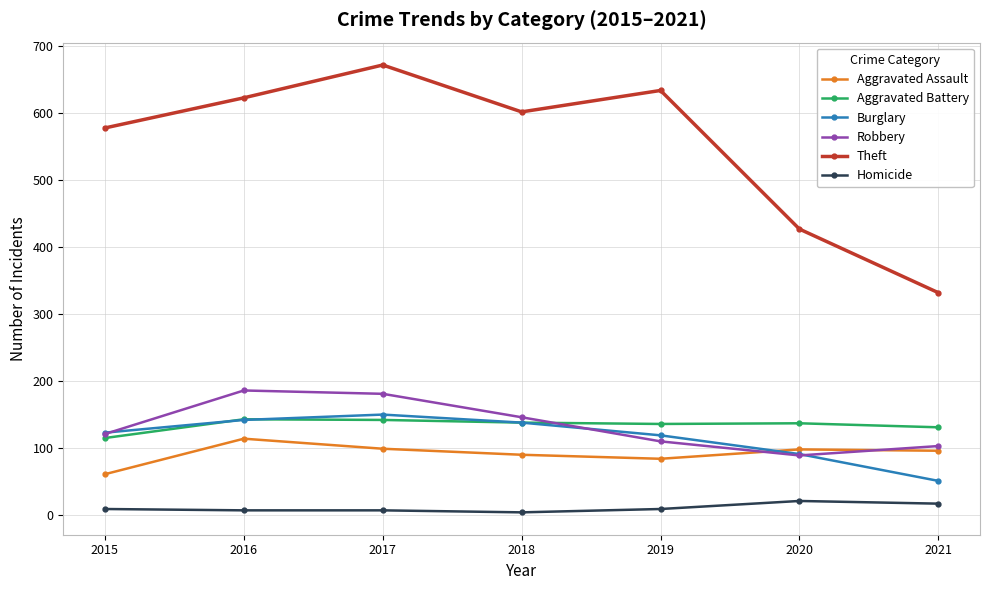

Which category has the highest value across all series?

2017